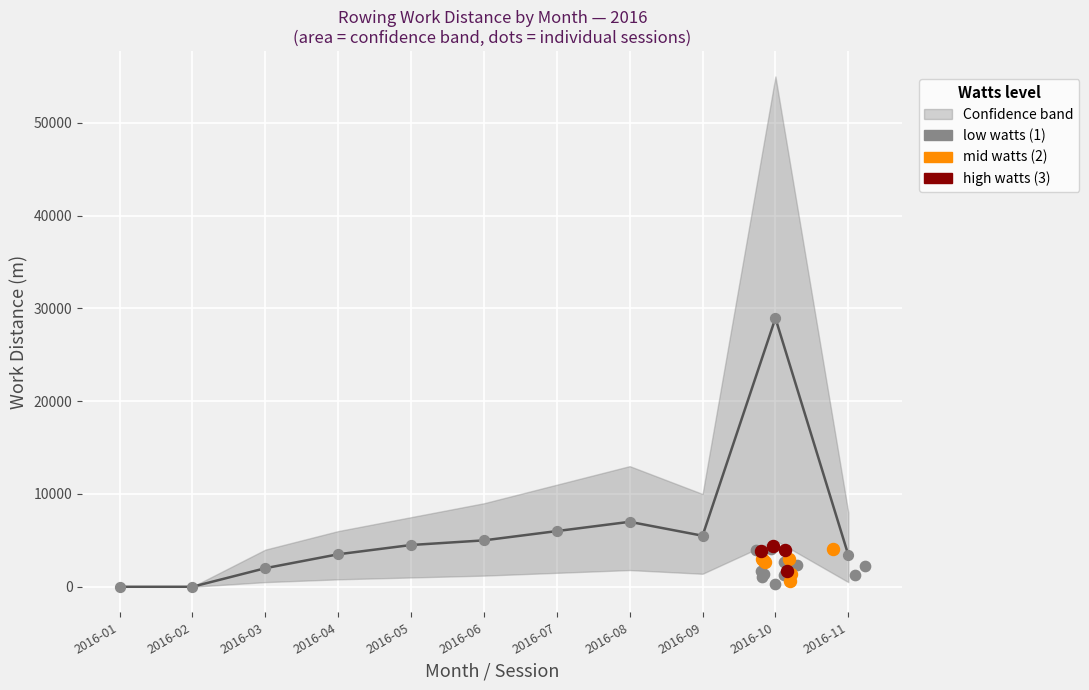

Which series has the largest total across all categories?

upper_band